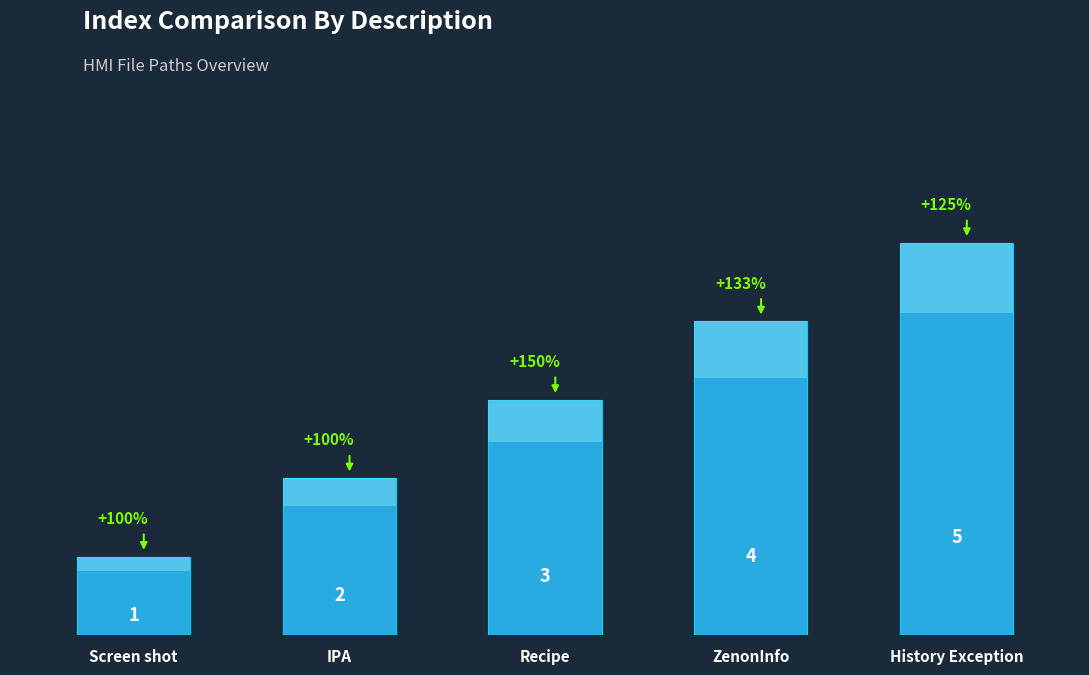

Reading left to right, transcribe all the data shown in this chart.

1	2	3	4	5